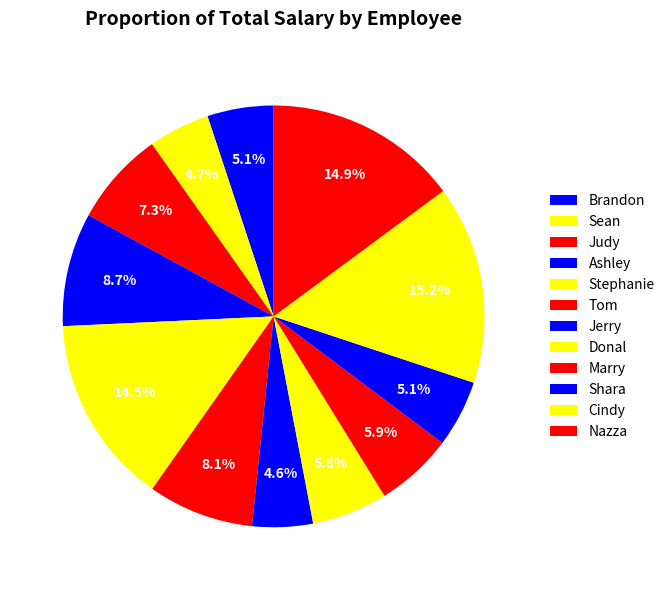

Does Jerry account for over 50% of the chart?

No